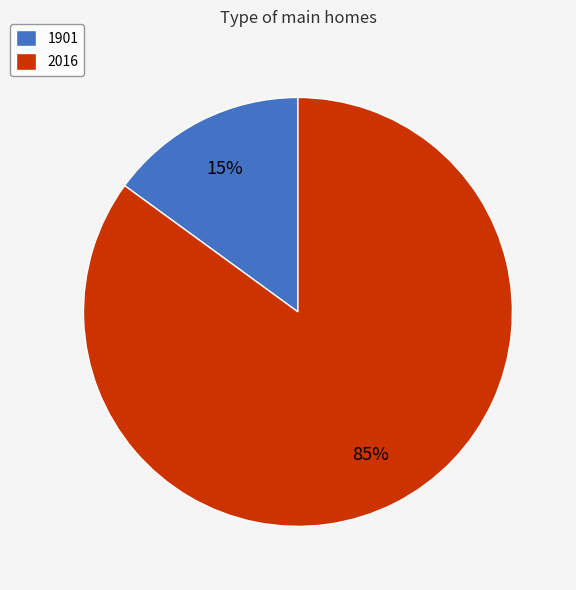

To the nearest percent, what percentage of the pie is 1901?

15%